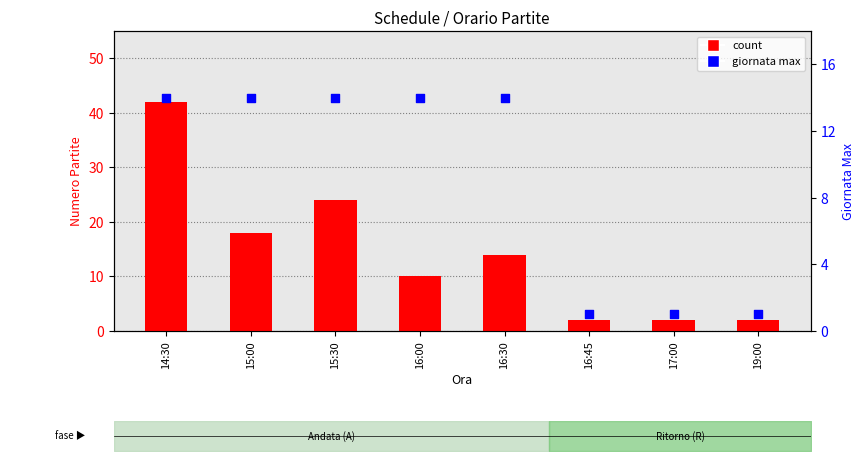

What are all the series names shown in the legend?

count, giornata max